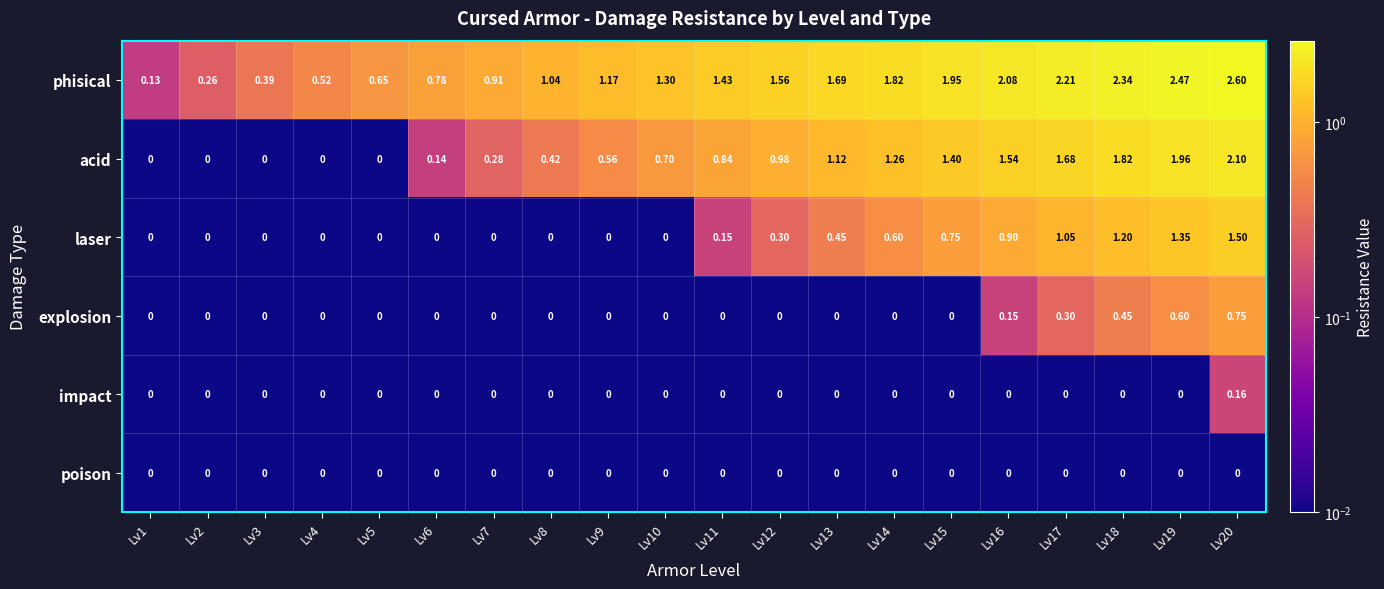

Which series has the largest total across all categories?

phisical